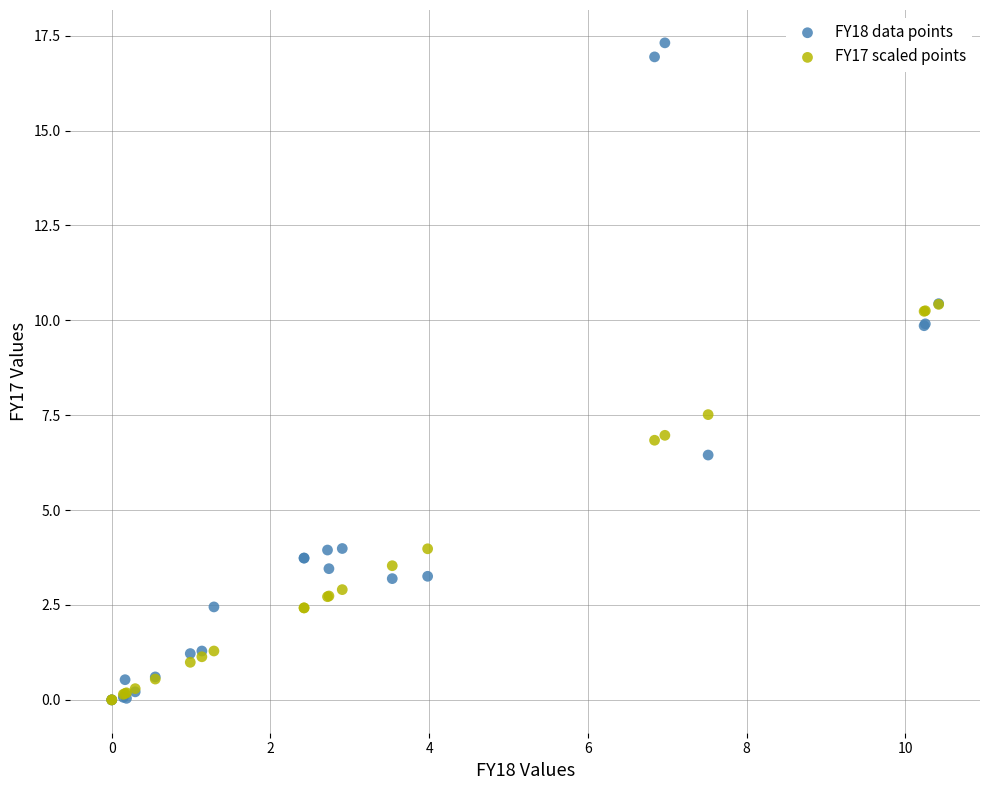

In the FY18 data points series, what Y value is closest to 8?

6.5